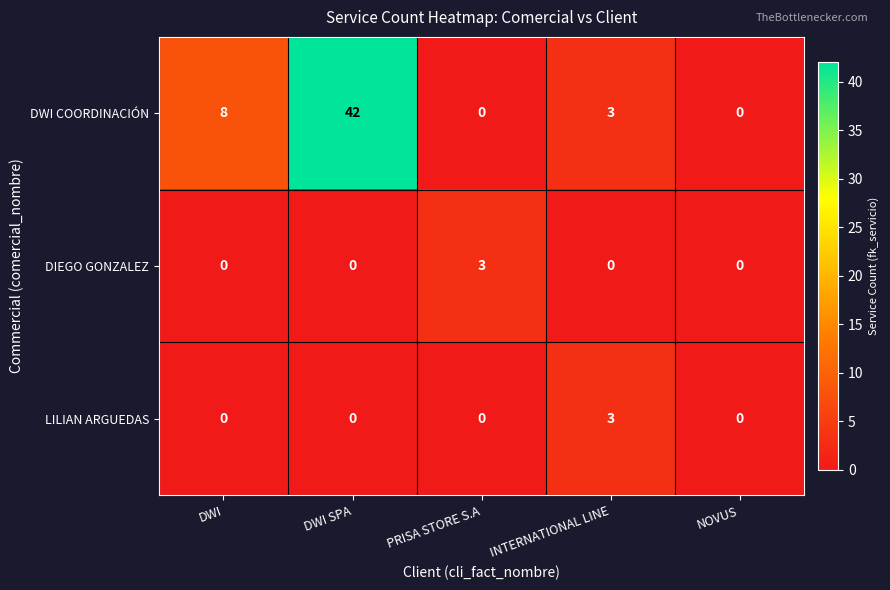

Reading left to right, transcribe all the data shown in this chart.

DWI COORDINACIÓN: DWI=8	DWI SPA=42	PRISA STORE S.A=0	INTERNATIONAL LINE=3	NOVUS=0
DIEGO GONZALEZ: DWI=0	DWI SPA=0	PRISA STORE S.A=3	INTERNATIONAL LINE=0	NOVUS=0
LILIAN ARGUEDAS: DWI=0	DWI SPA=0	PRISA STORE S.A=0	INTERNATIONAL LINE=3	NOVUS=0